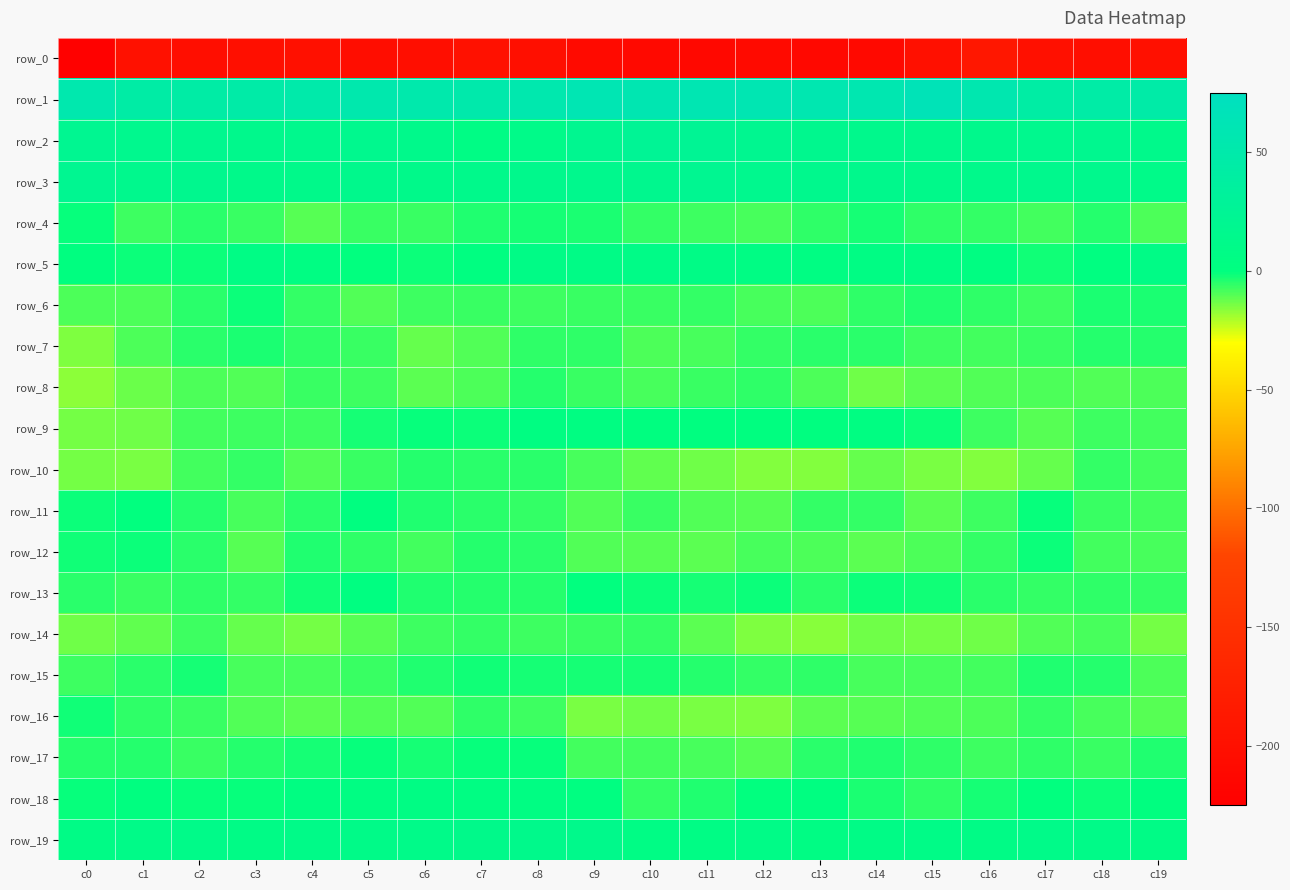

The value of row_18 at c13 is 1.3. True or false?

True